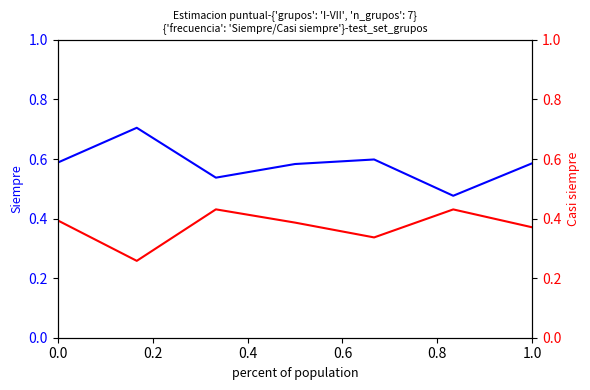

Does the chart have visible grid lines?

No